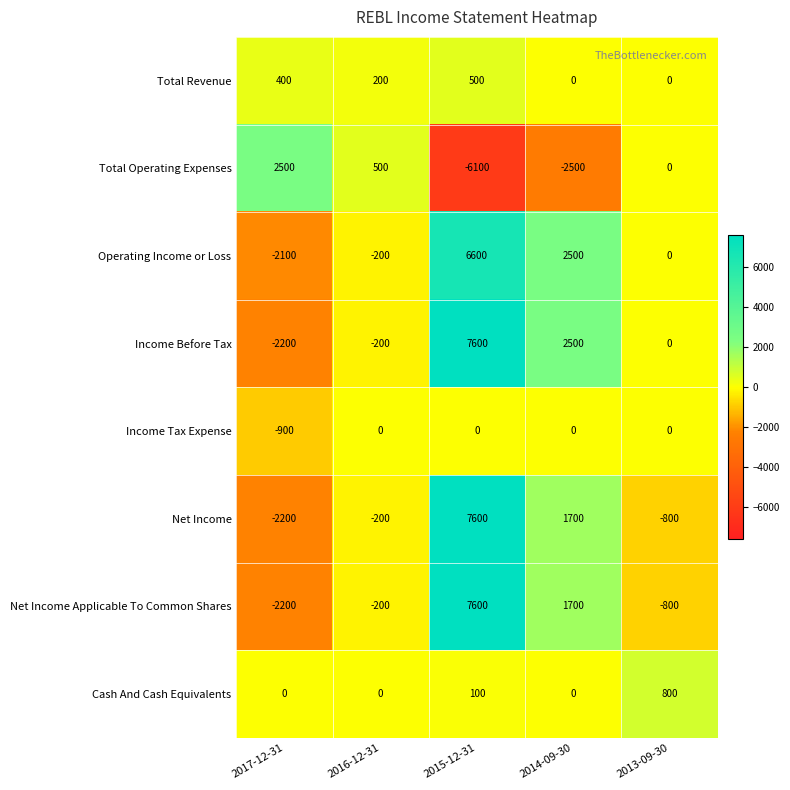

True or false: Income Tax Expense has a value of -460 at 2014-09-30.

False